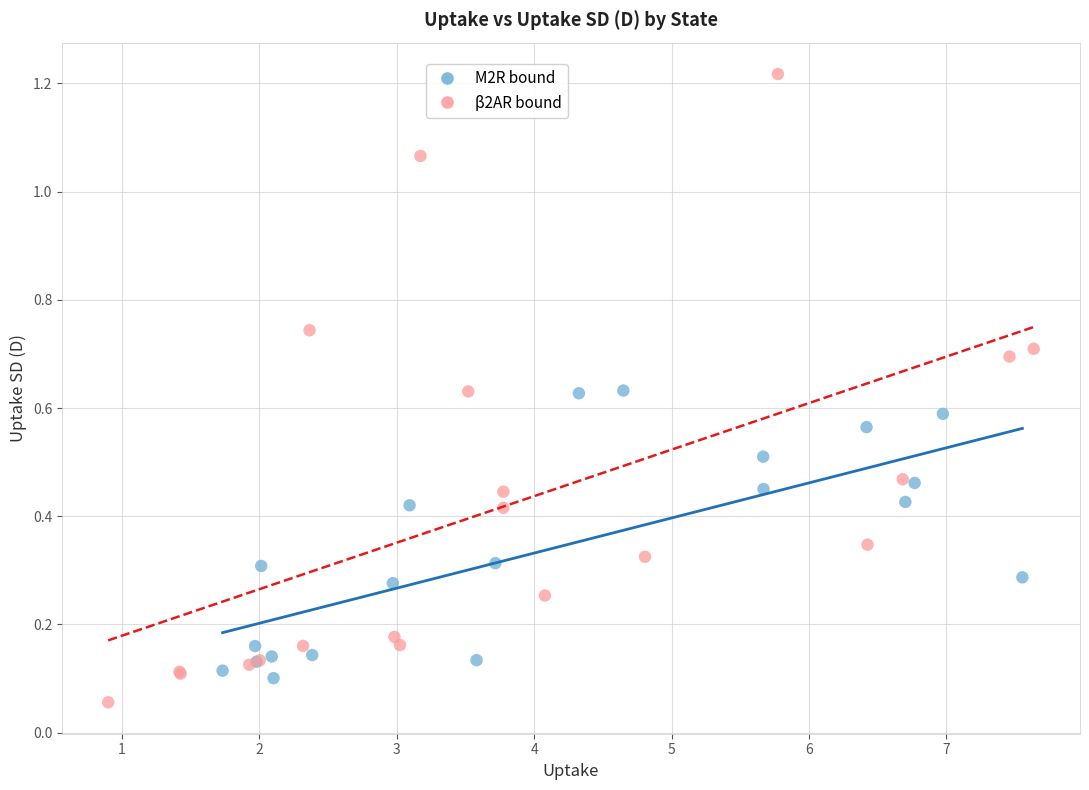

What are all the series names shown in the legend?

M2R bound, β2AR bound